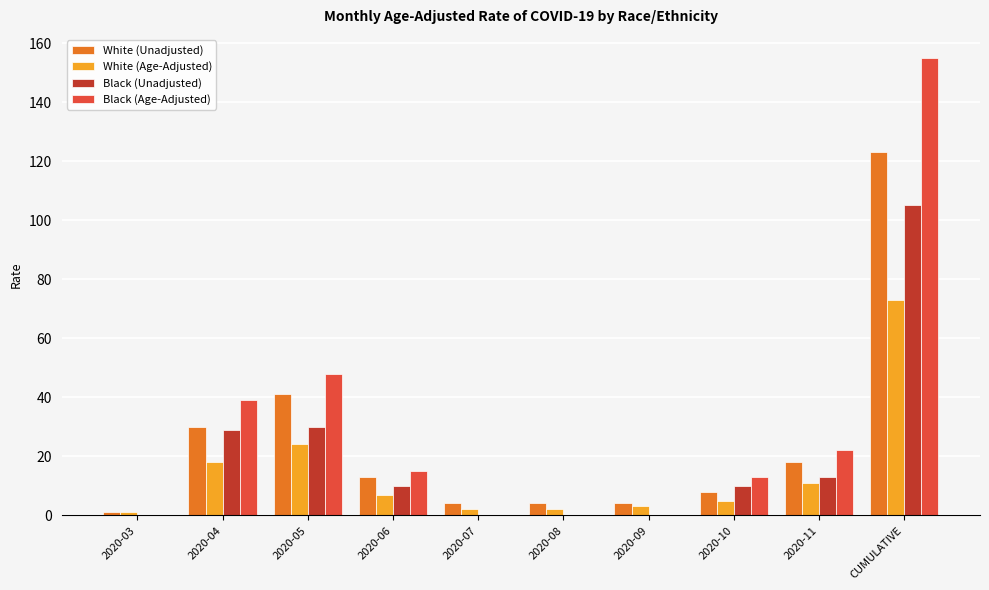

Are the bars horizontal?

No